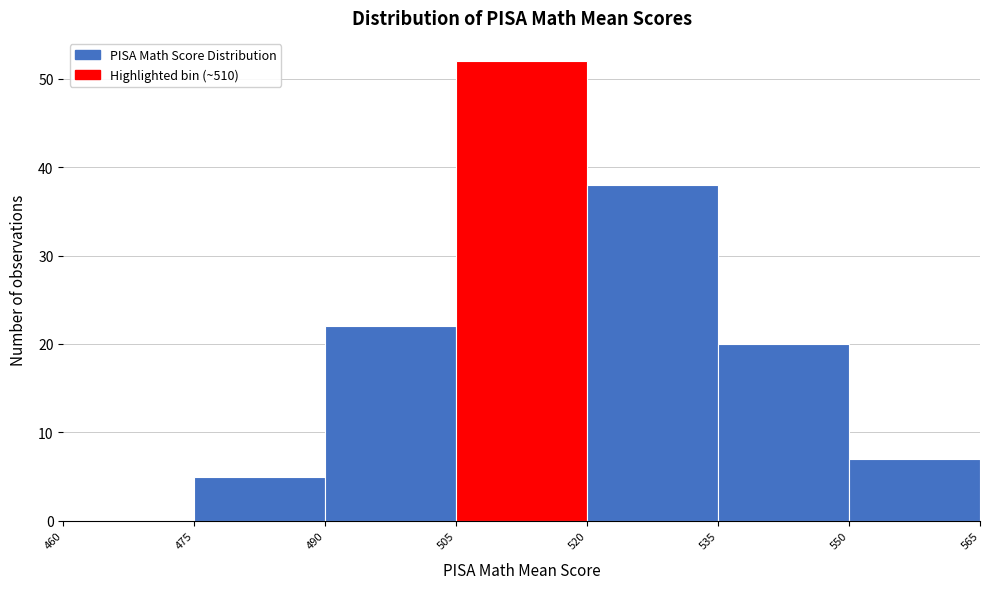

How tall is the bar that spans 550 to 565 on the x-axis? The values are not printed on the chart, so give them approximately, as read against the axis.

7